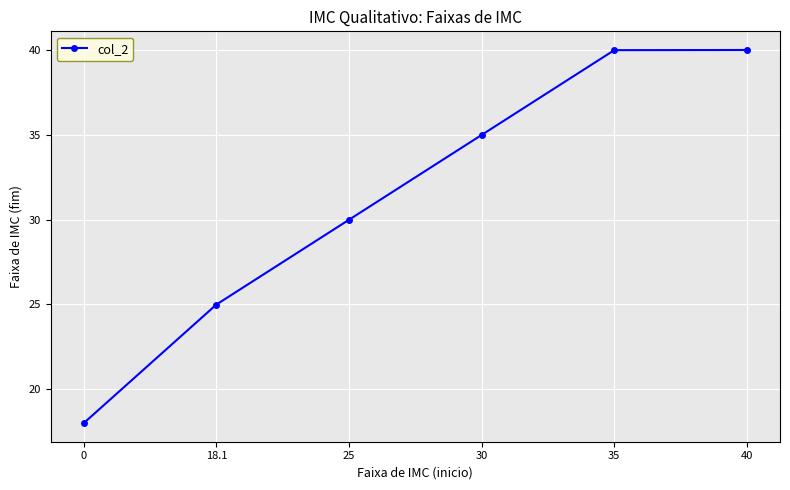

Approximately how many times larger is the value at 35 compared to 18.1?

1.6